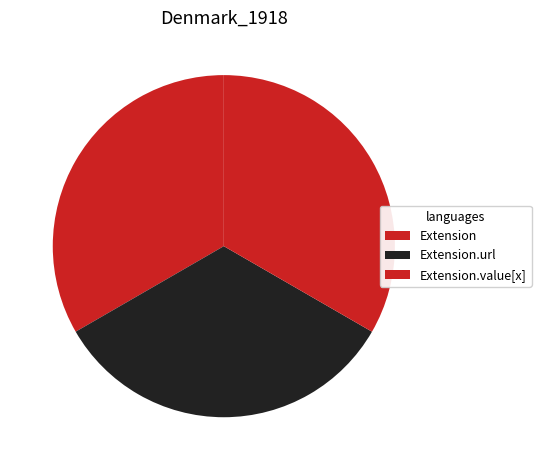

Is Extension the majority of the pie?

No